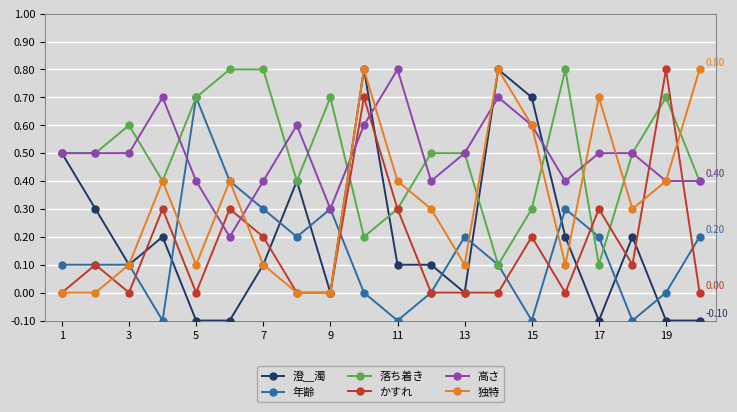

True or false: 澄＿濁 has more than 0 points higher than both neighbors.

True